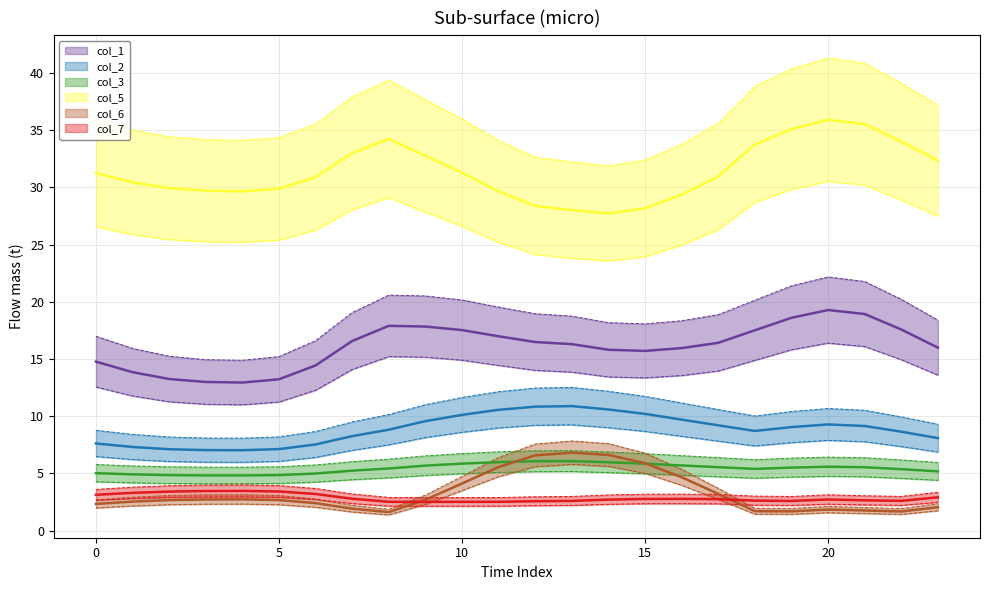

Which category has the lowest value across all series?

8